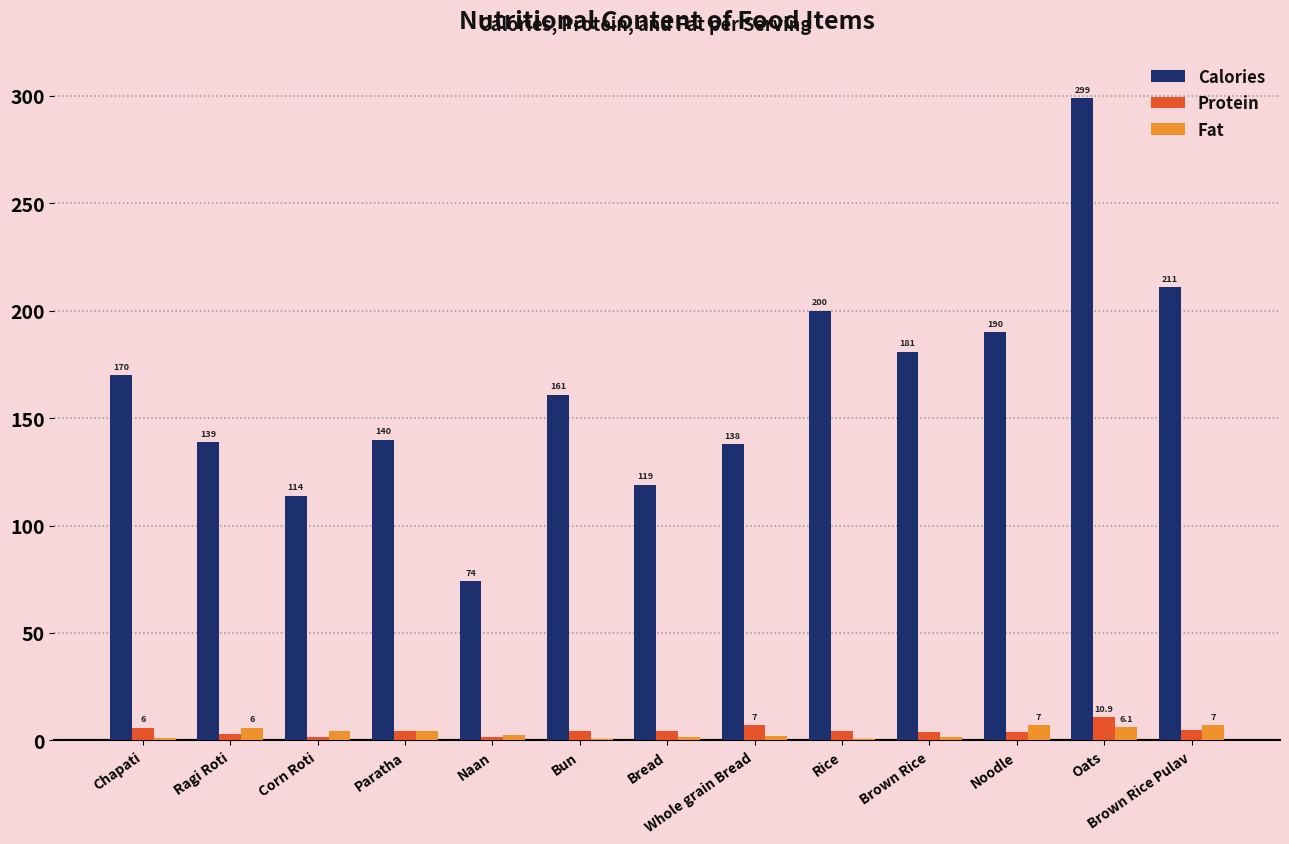

Reading left to right, extract all data points from this chart.

Calories: Chapati=170.0	Ragi Roti=139.0	Corn Roti=114.0	Paratha=140.0	Naan=74.0	Bun=161.0	Bread=119.0	Whole grain Bread=138.0	Rice=200.0	Brown Rice=181.0	Noodle=190.0	Oats=299.0	Brown Rice Pulav=211.0
Protein: Chapati=6.0	Ragi Roti=3.0	Corn Roti=1.6	Paratha=4.3	Naan=1.8	Bun=4.3	Bread=4.2	Whole grain Bread=7.0	Rice=4.3	Brown Rice=3.9	Noodle=4.0	Oats=10.9	Brown Rice Pulav=4.9
Fat: Chapati=0.9	Ragi Roti=6.0	Corn Roti=4.6	Paratha=4.2	Naan=2.3	Bun=0.6	Bread=1.6	Whole grain Bread=2.2	Rice=0.6	Brown Rice=1.4	Noodle=7.0	Oats=6.1	Brown Rice Pulav=7.0